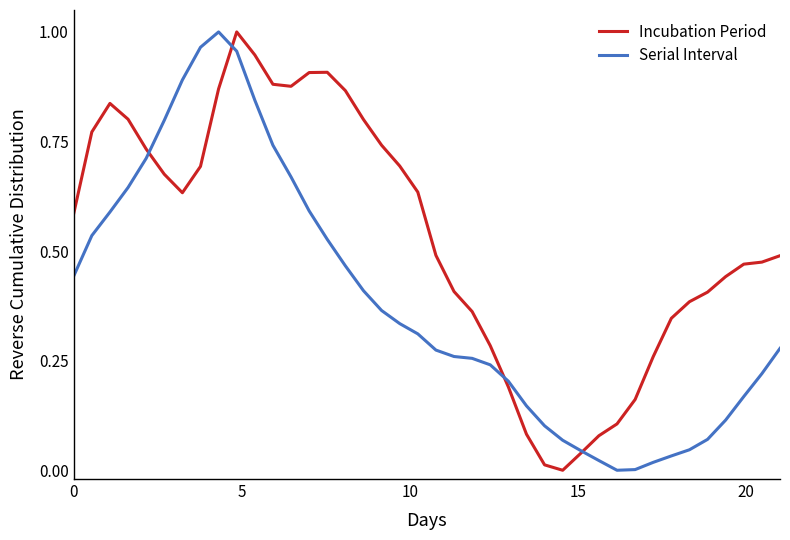

After their last crossing, which series has the higher values: Incubation Period or Serial Interval?

Incubation Period